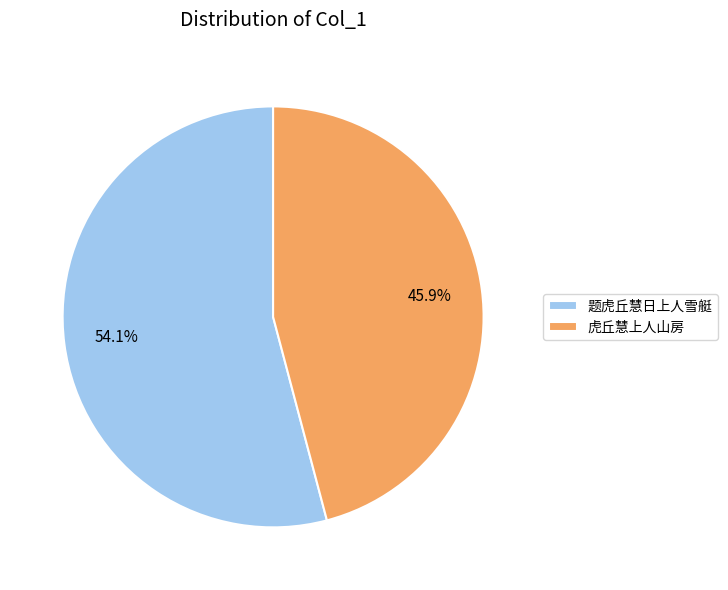

Approximately how many times larger is the value at 虎丘慧上人山房 compared to 题虎丘慧日上人雪艇?

0.8